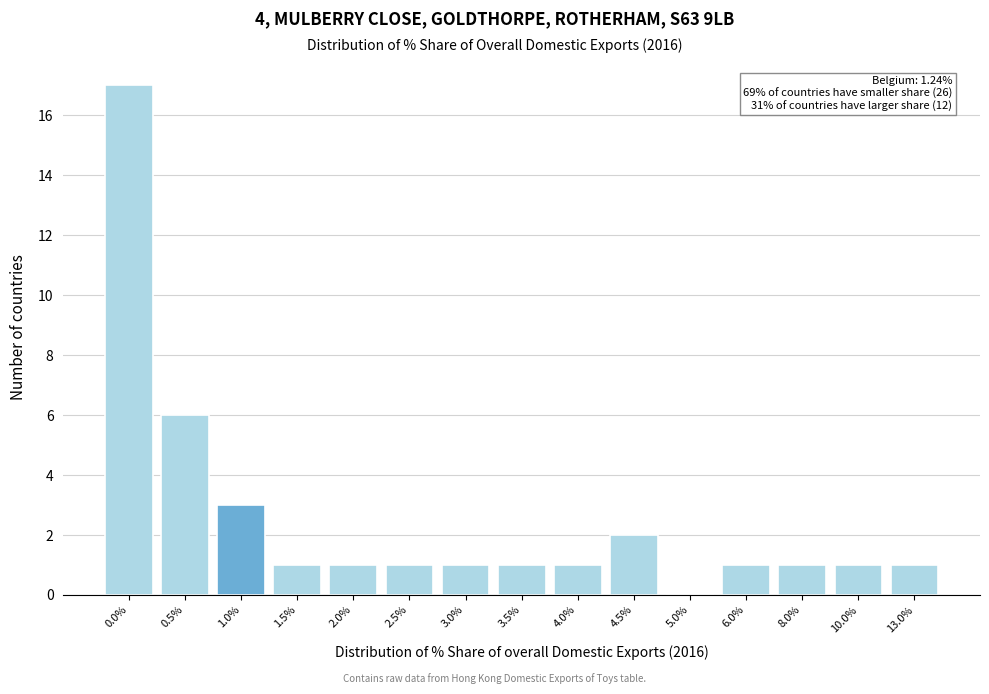

Reading right to left, extract all data points from this chart.

13.0%=1	10.0%=1	8.0%=1	6.0%=1	5.0%=0	4.5%=2	4.0%=1	3.5%=1	3.0%=1	2.5%=1	2.0%=1	1.5%=1	1.0%=3	0.5%=6	0.0%=17